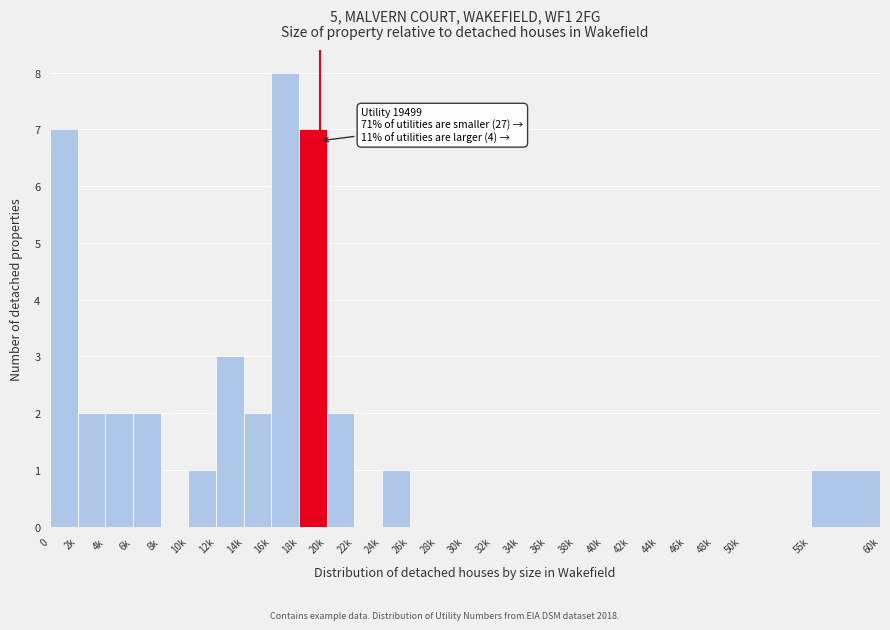

Reading left to right, list all the values displayed in this chart.

0=7	2k=2	4k=2	6k=2	8k=0	10k=1	12k=3	14k=2	16k=8	18k=7	20k=2	22k=0	24k=1	26k=0	28k=0	30k=0	32k=0	34k=0	36k=0	38k=0	40k=0	42k=0	44k=0	46k=0	48k=0	50k=0	55k=1